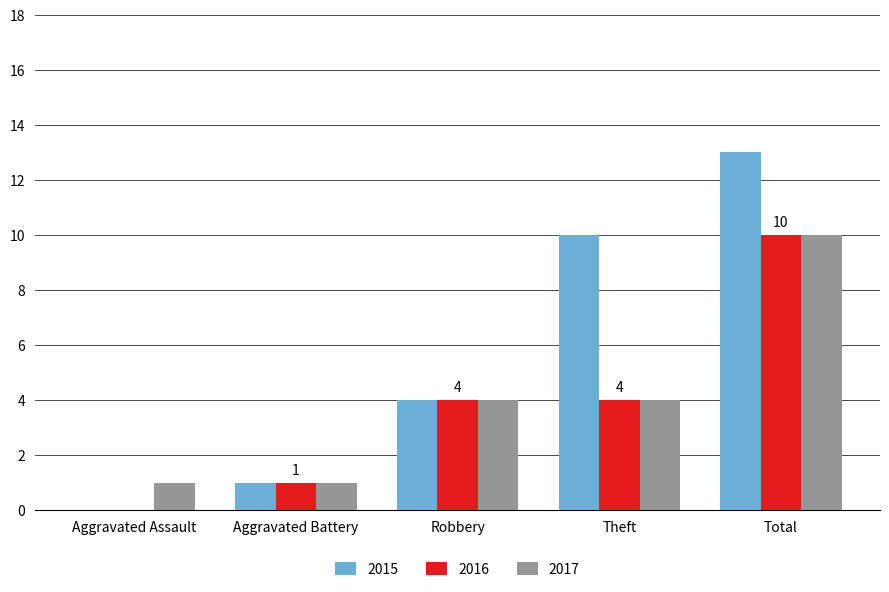

What is the approximate value of 2017 at Theft?

4